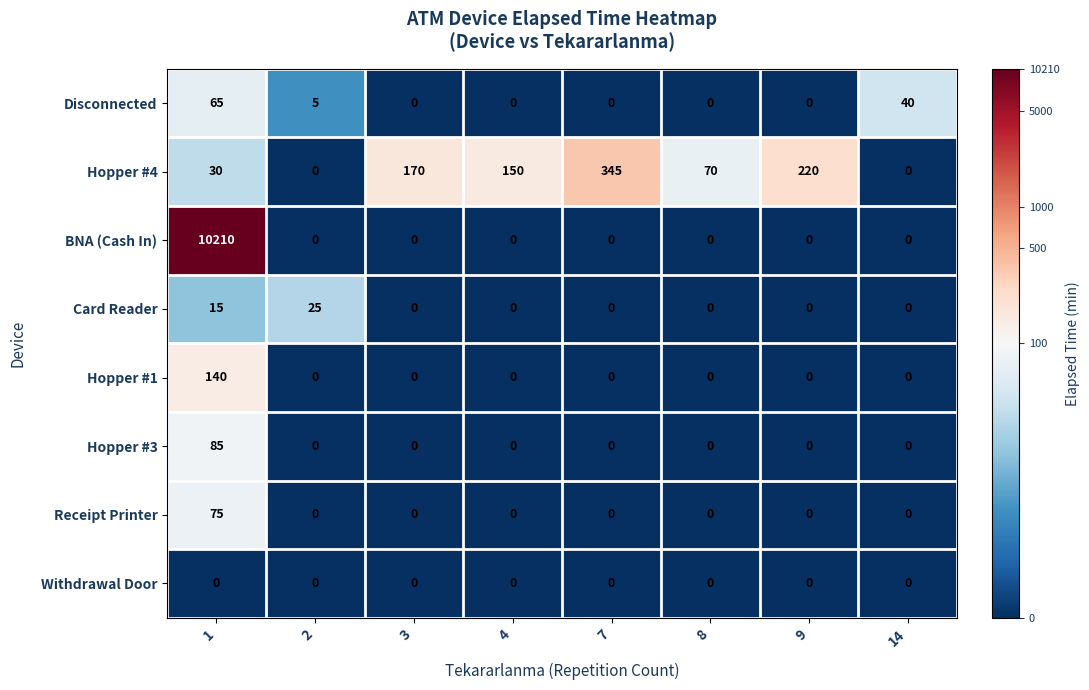

Which series has the largest range (max minus min)?

BNA (Cash In)